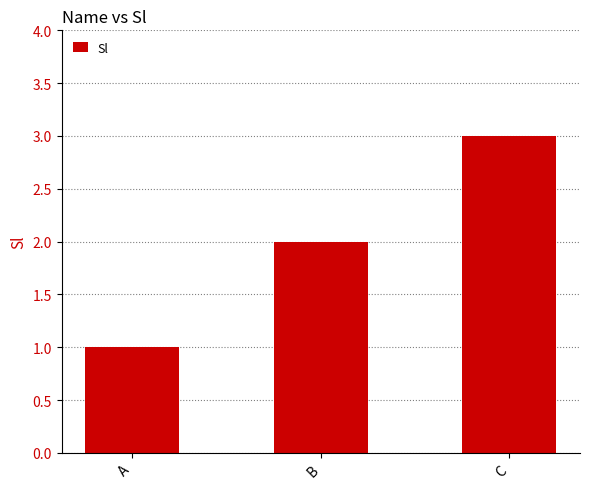

Is it true that the value at A is 1?

True